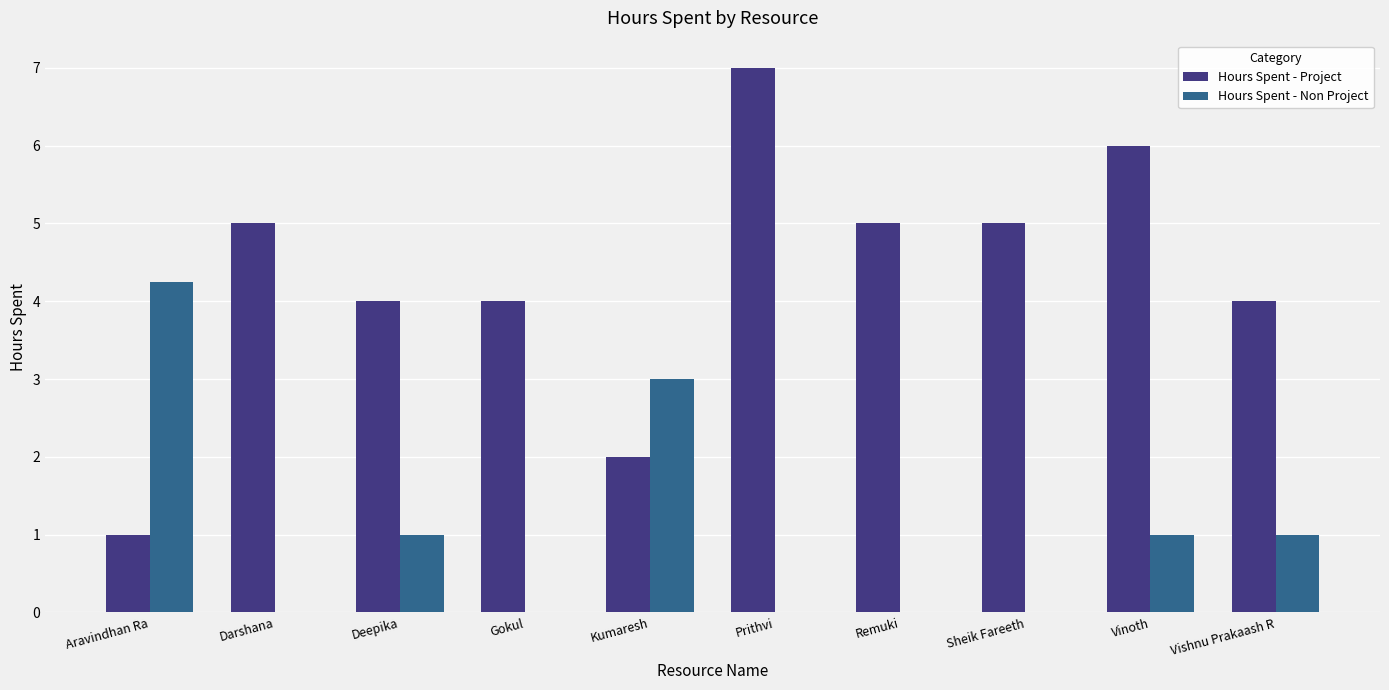

What is the total value across all series at Vishnu Prakaash R?

5.0